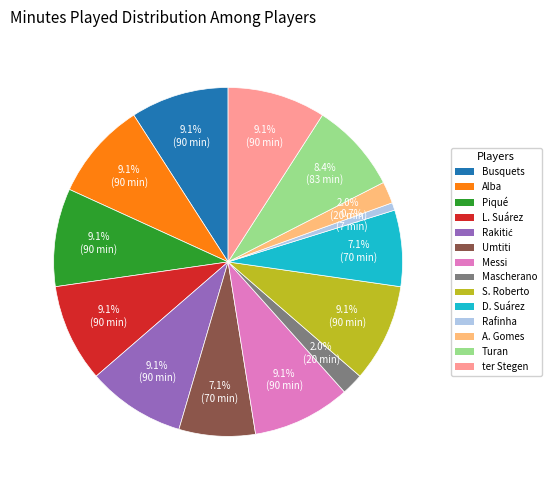

To the nearest percent, what is the average slice percentage?

7%